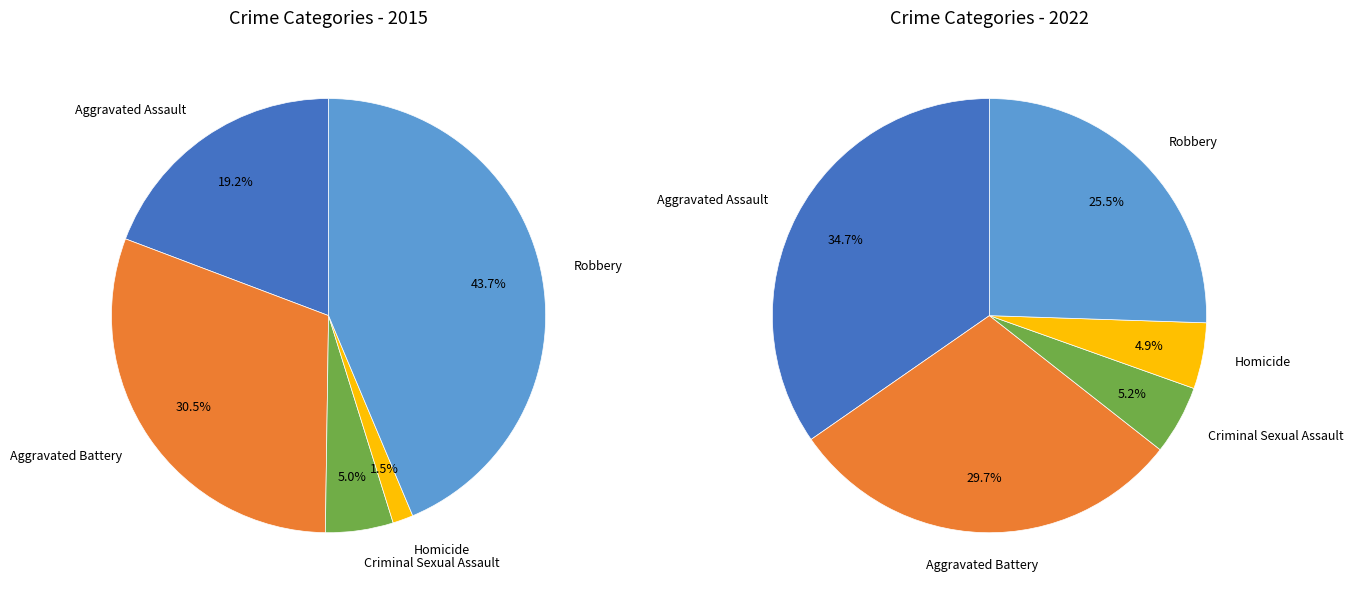

What percentage is the Criminal Sexual Assault slice, to the nearest percent?

5%